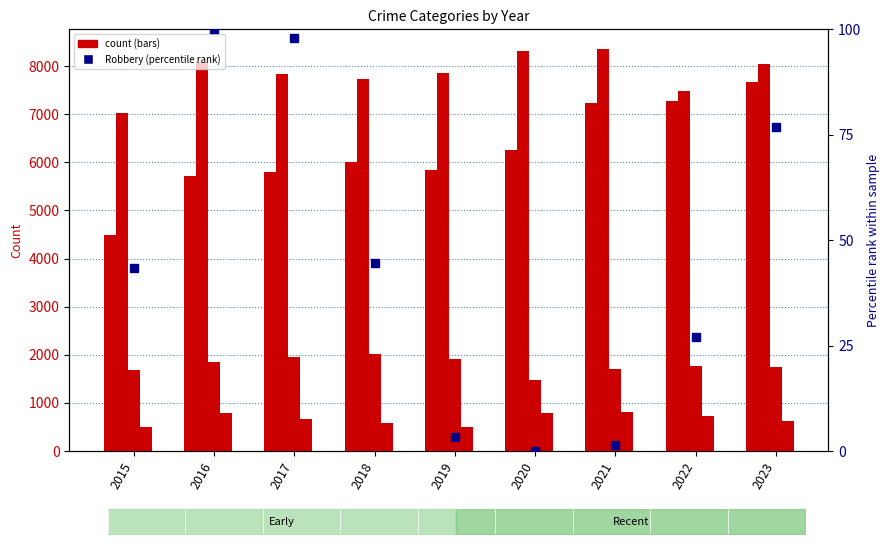

How many categories are shown in the chart?

9